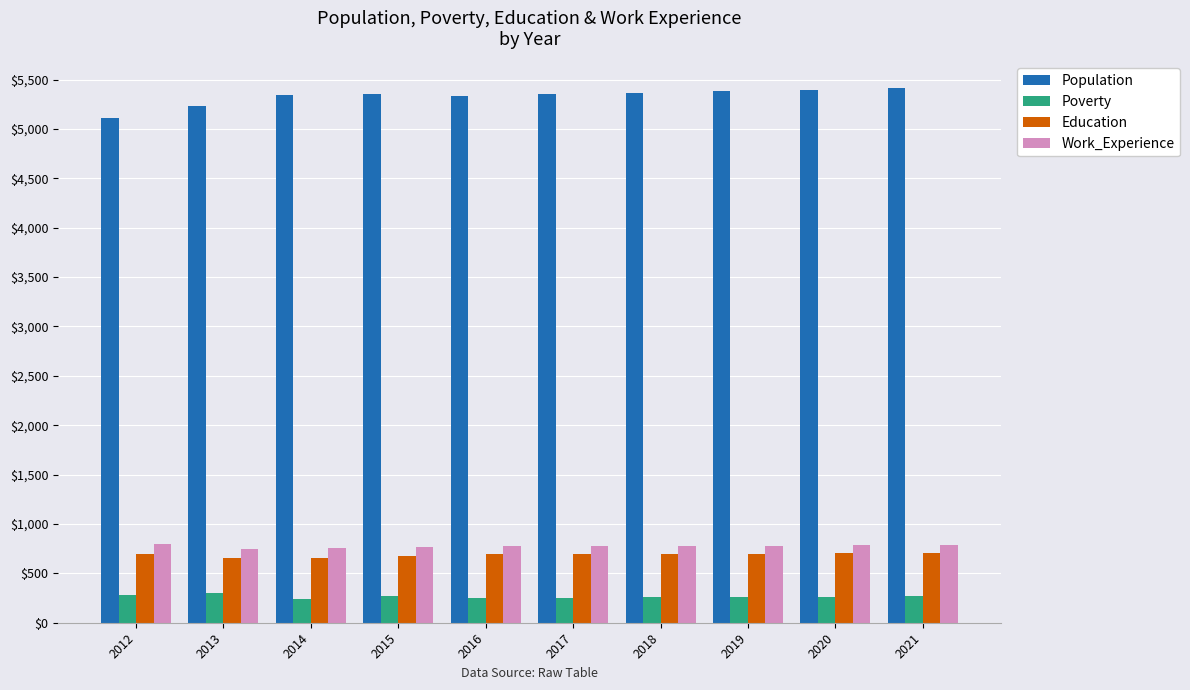

What is the value of the Work_Experience bar at the 6th from the left?

778